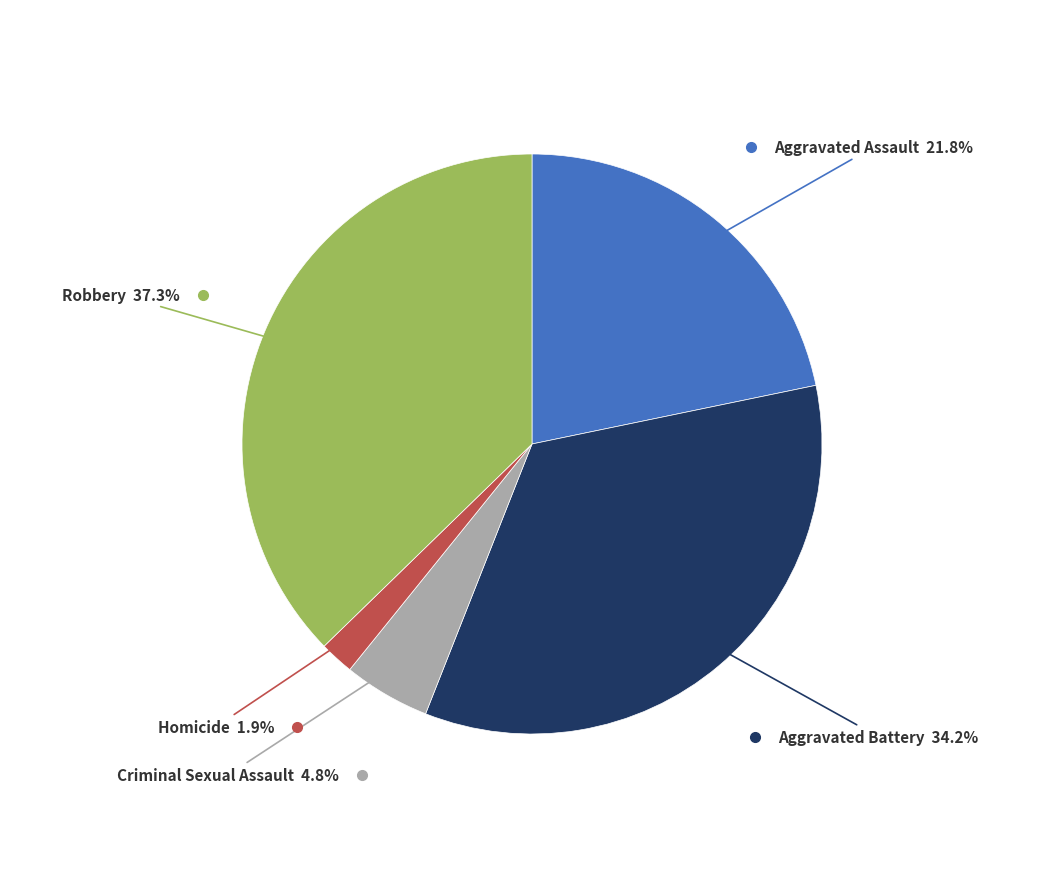

Does any single category account for the majority?

No